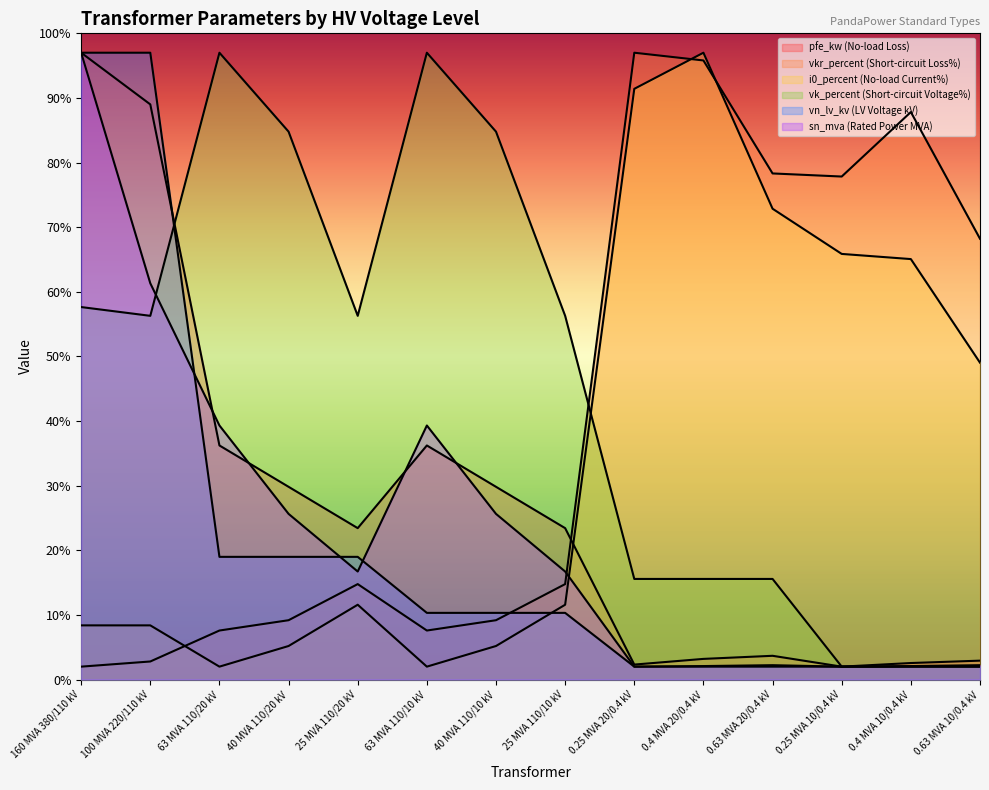

What value does the i0_percent series have at 63 MVA 110/10 kV?

2.0